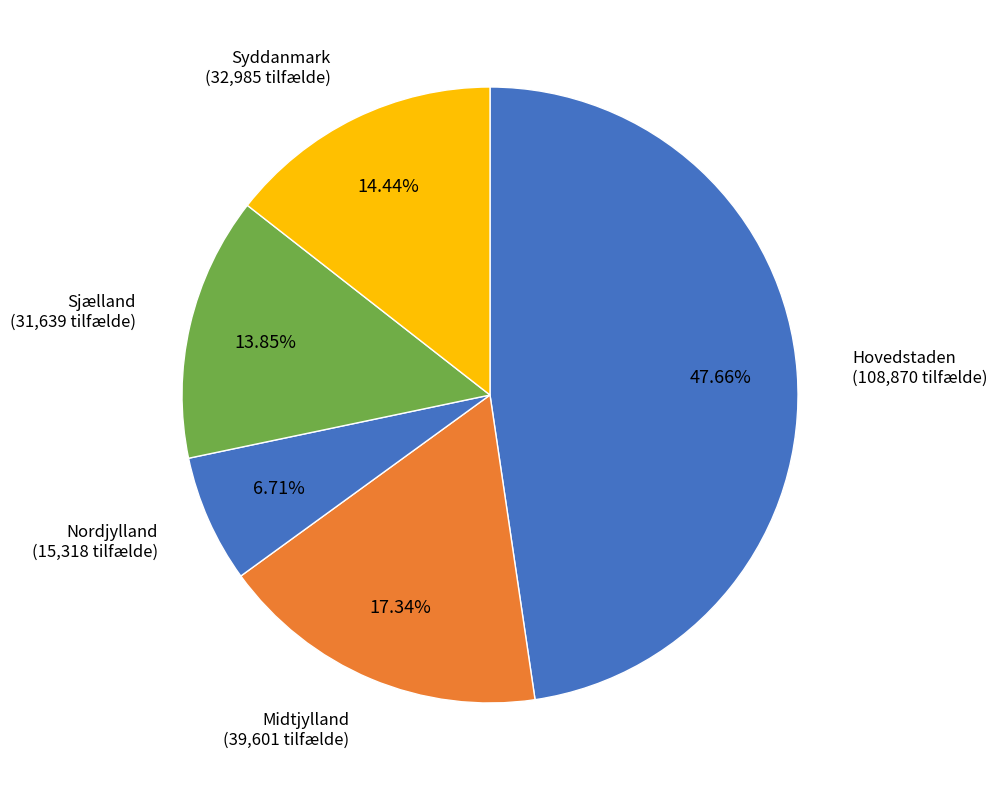

Do Midtjylland (39,601 tilfælde) and Hovedstaden (108,870 tilfælde) together represent more than half of the pie?

Yes